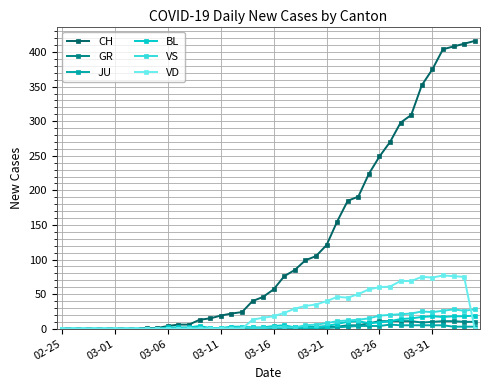

What is the maximum value for VD?

77